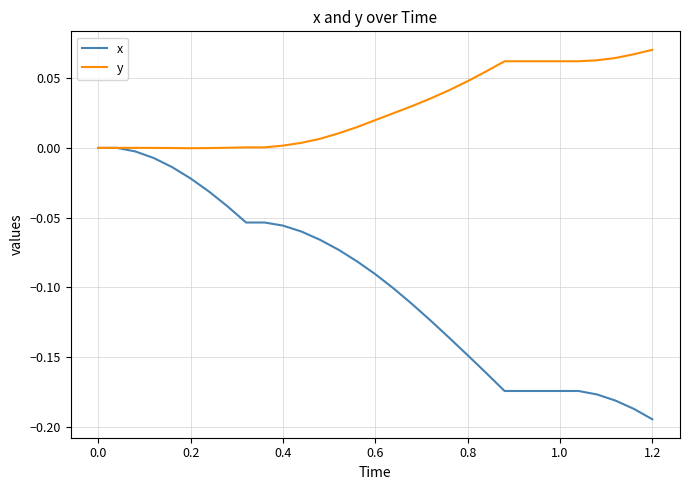

Rank the series by their maximum value, from highest to lowest.

y, x